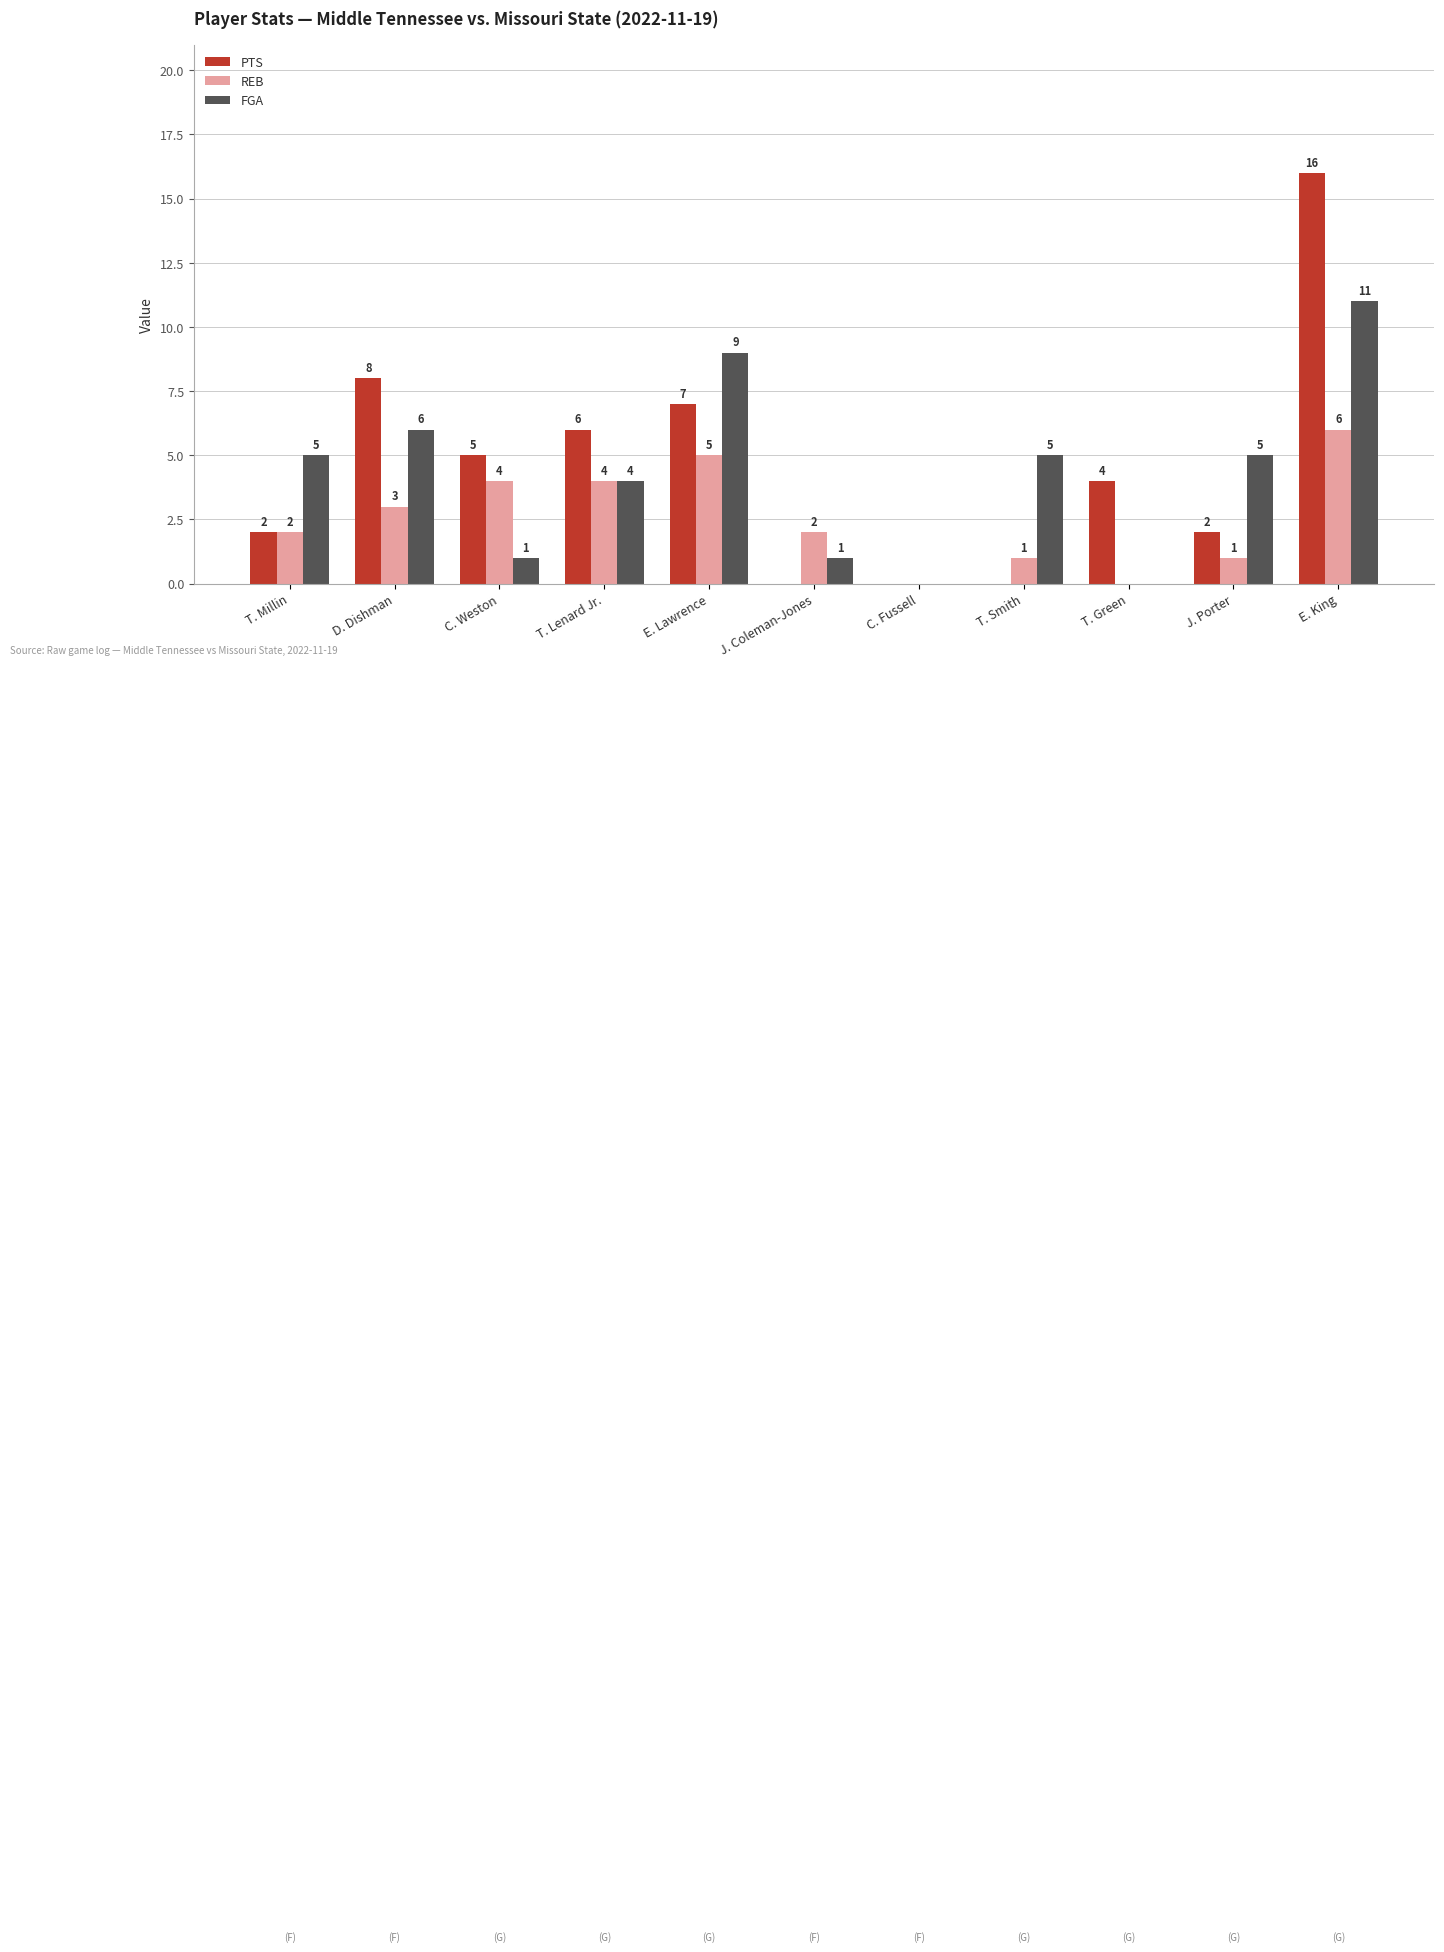

Which series has the largest total across all categories?

PTS